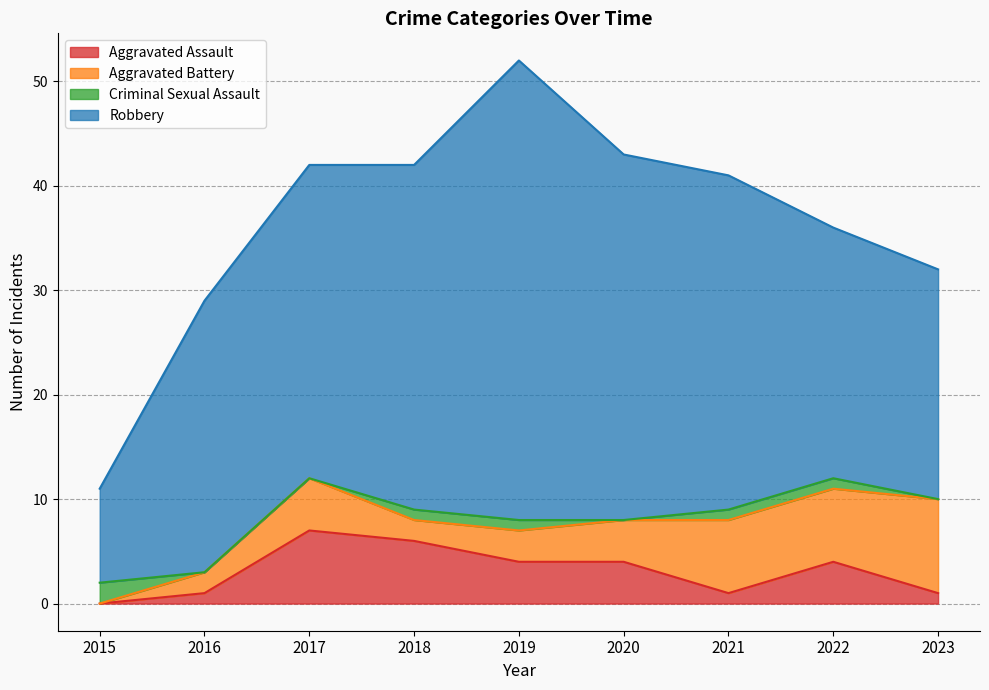

At which label does Robbery reach its minimum?

2015